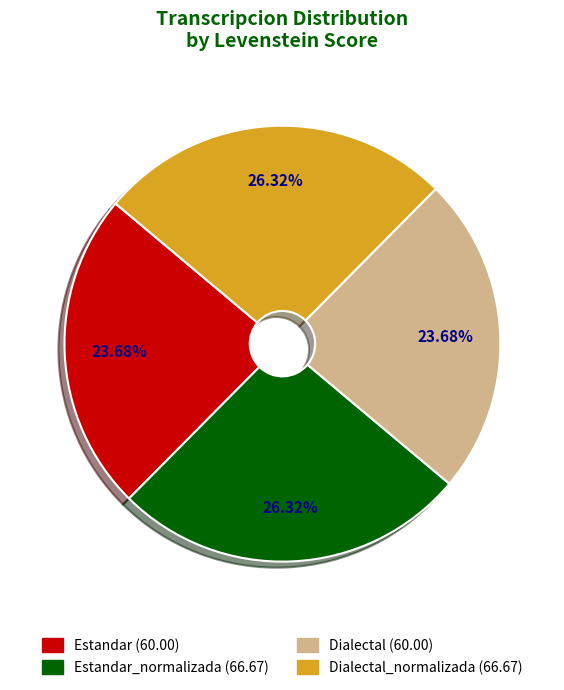

How many slices are in this pie chart?

4